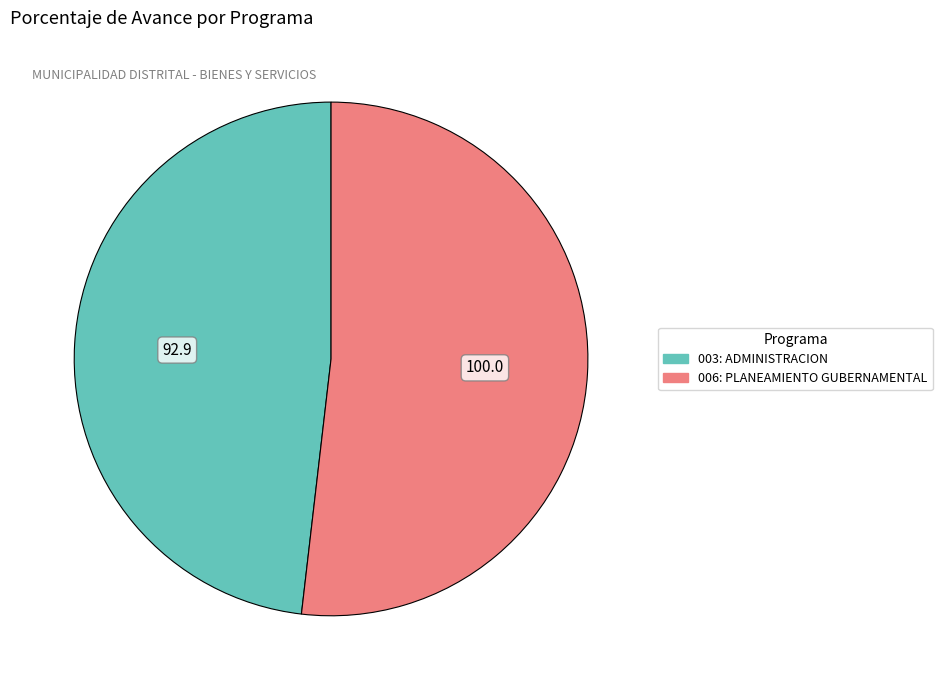

Which category accounts for the majority?

006: PLANEAMIENTO GUBERNAMENTAL